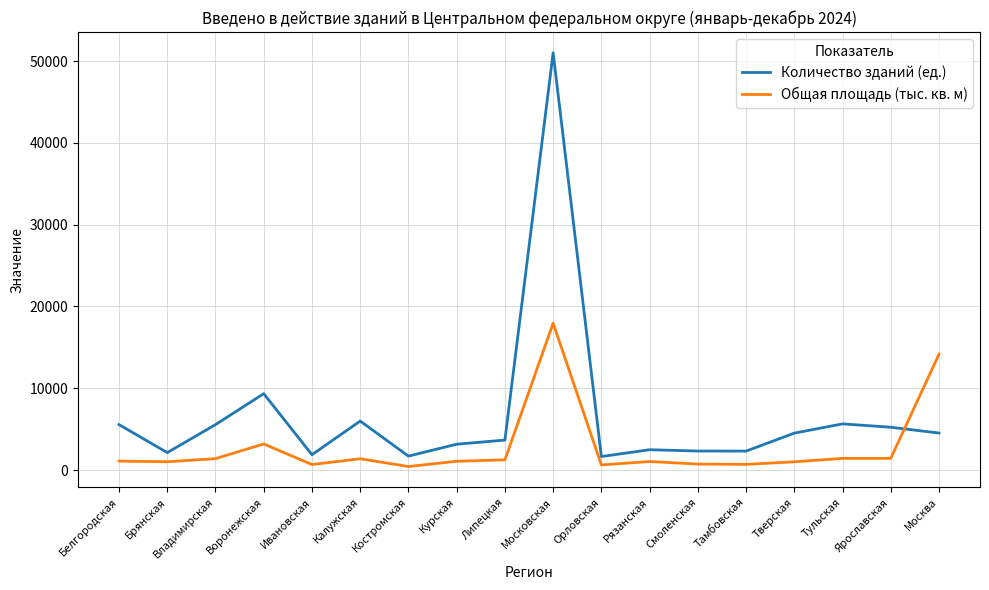

Which series has the widest spread of values?

Количество зданий (ед.)